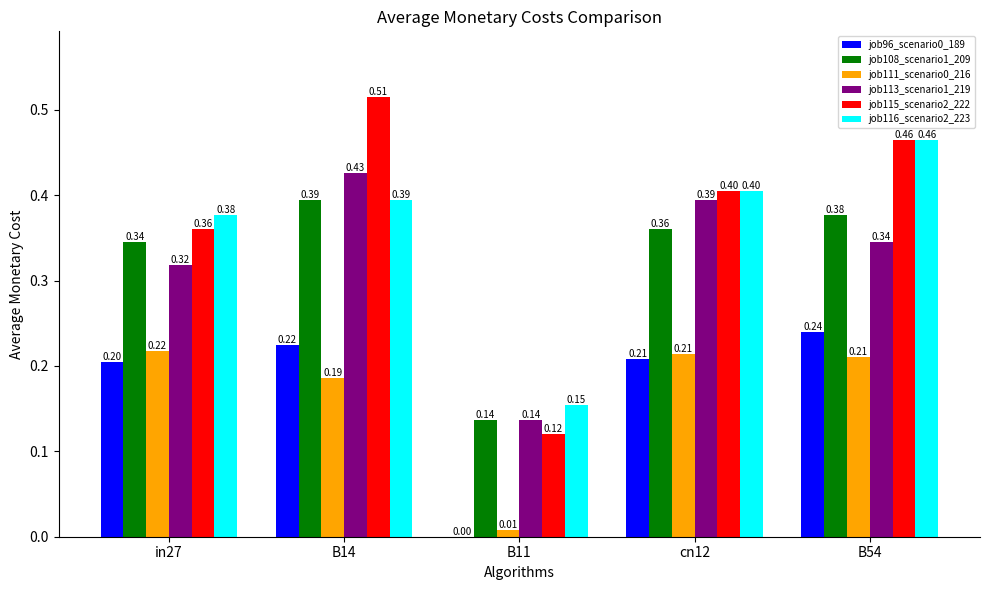

Between in27 and B14, which series saw the biggest shift?

job115_scenario2_222